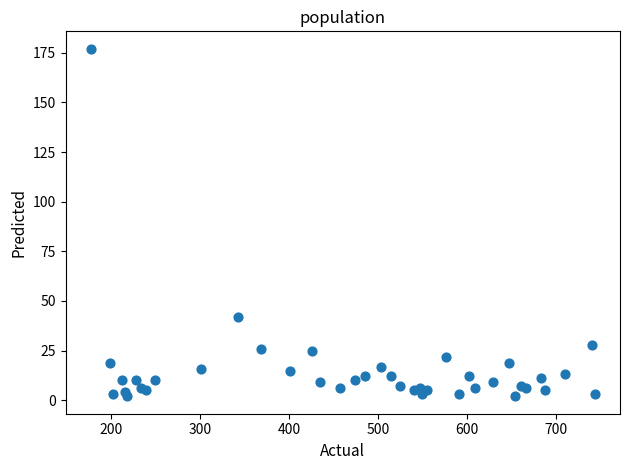

What Y value in the scatter plot is closest to 89?

42